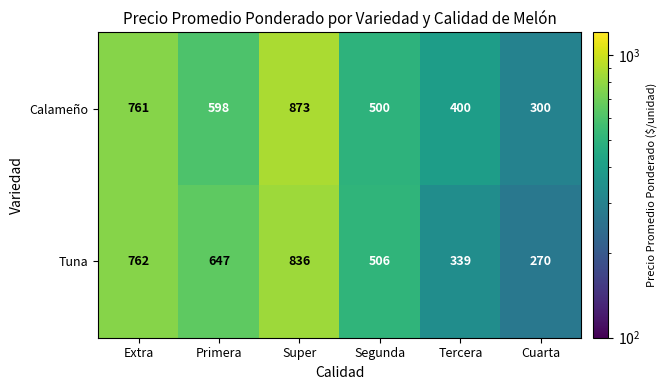

Reading left to right, list all the values displayed in this chart.

Calameño: 761	598	873	500	400	300
Tuna: 762	647	836	506	339	270